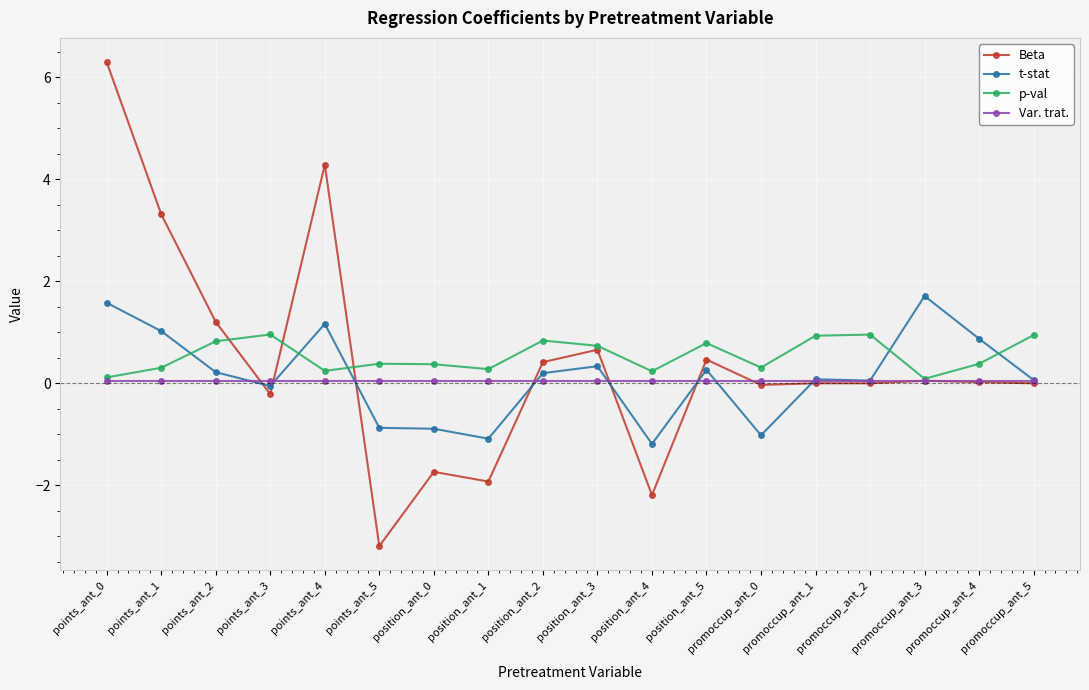

Between points_ant_3 and position_ant_1, which series saw the biggest shift?

Beta